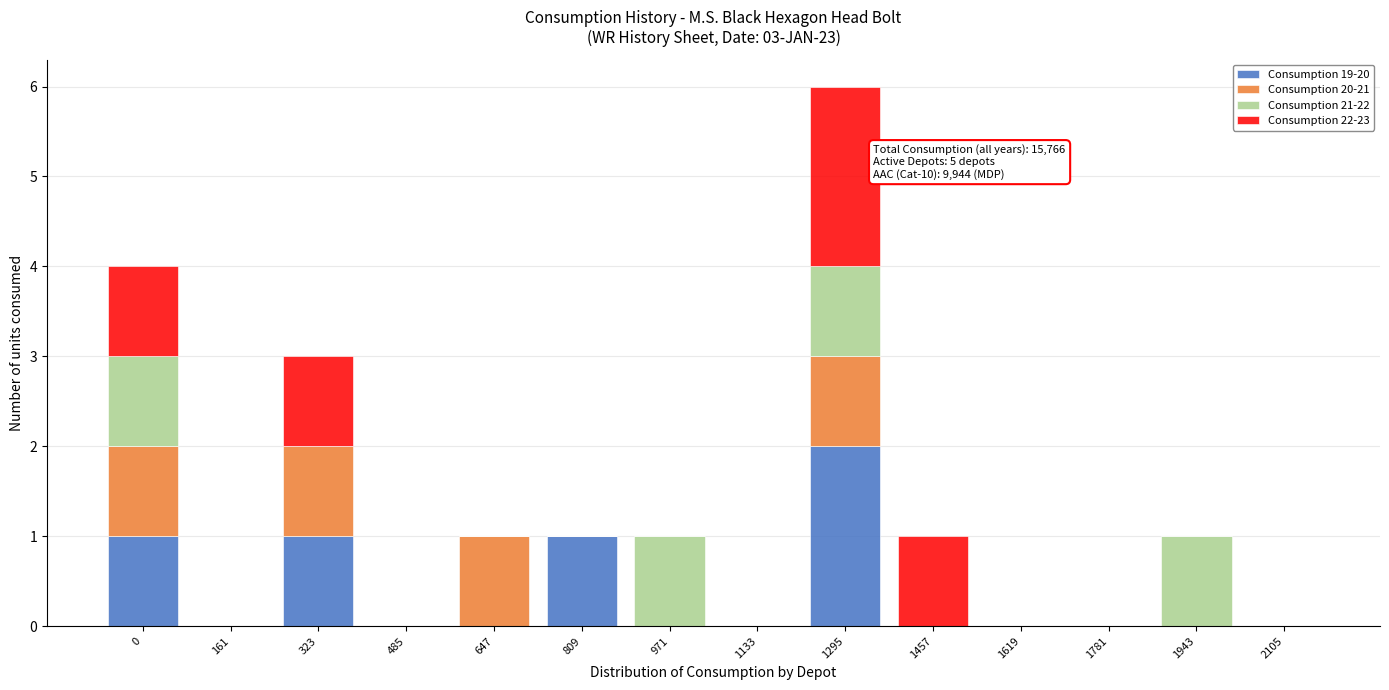

True or false: Consumption 19-20 has a value of 0 at 971.

True